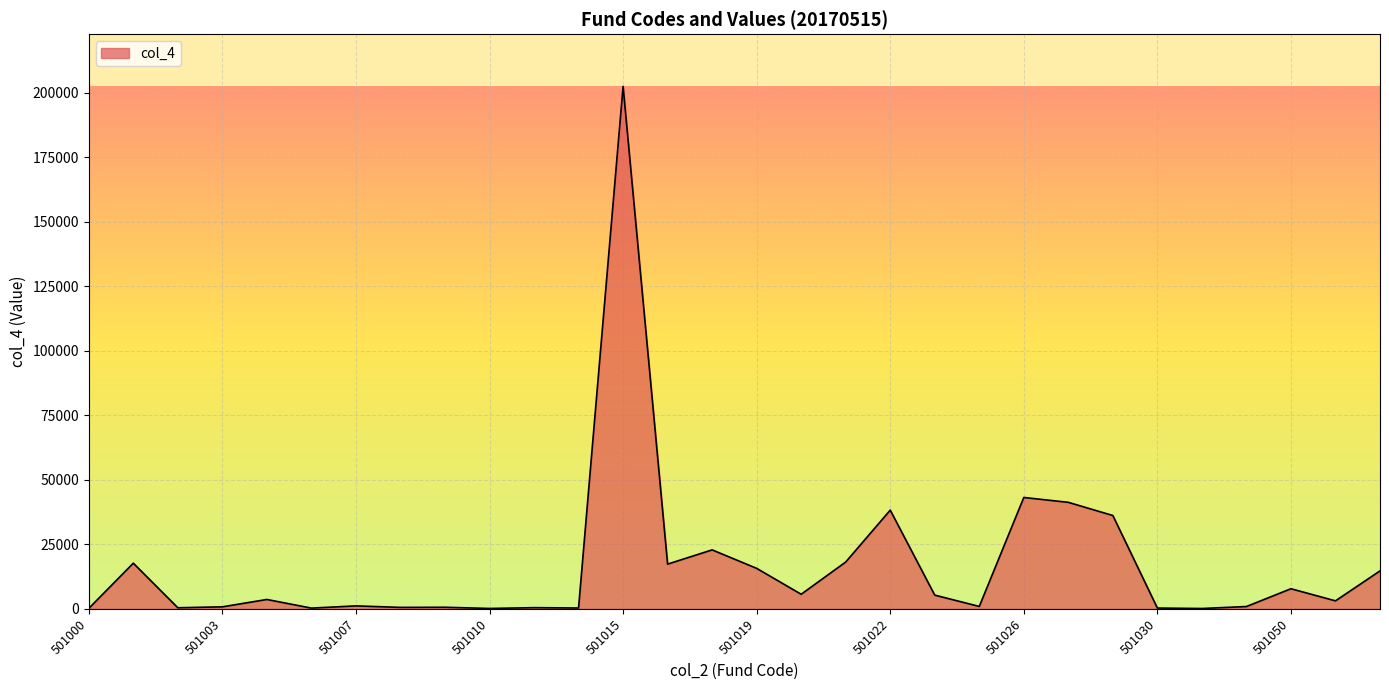

What is the smallest value displayed?

127.9